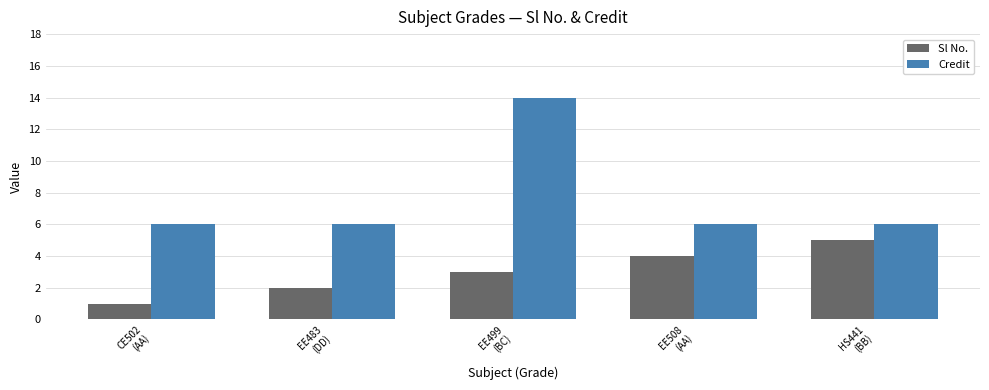

At which label does Sl No. reach its peak?

HS441
(BB)